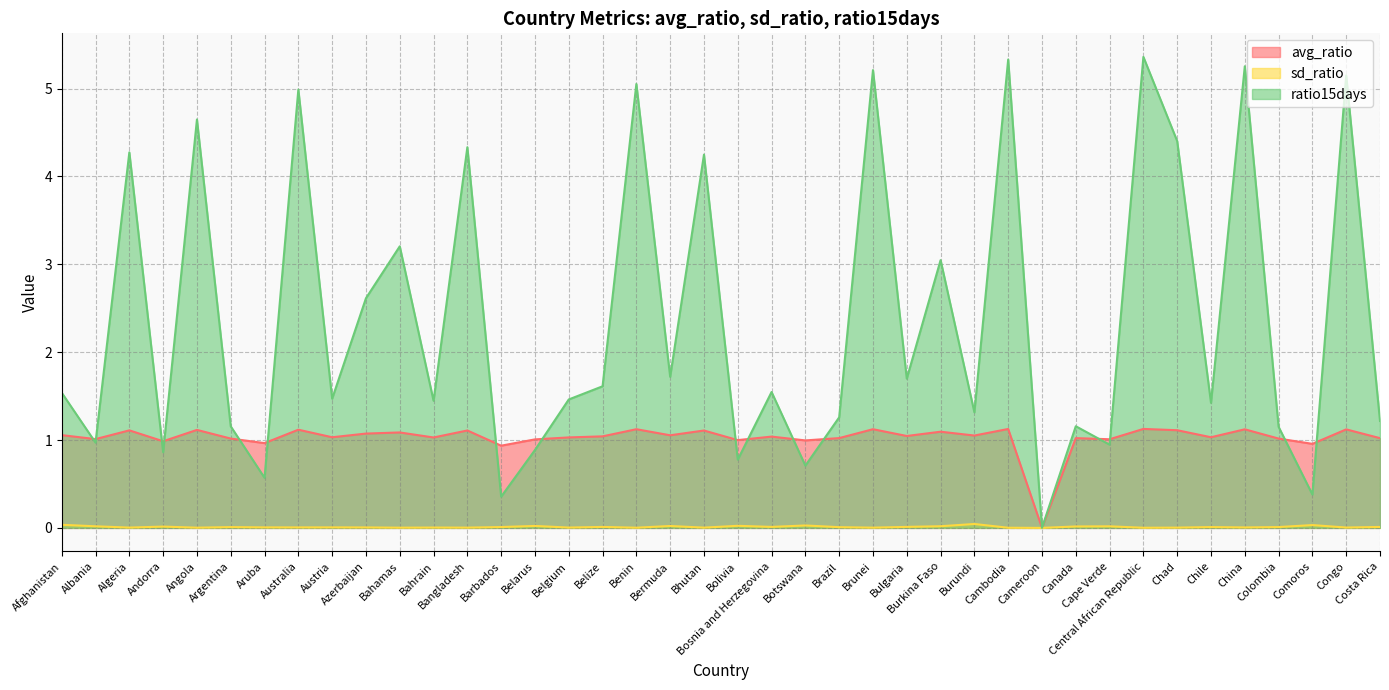

Is the value of sd_ratio at Brazil greater than the value of avg_ratio at Cameroon?

Yes